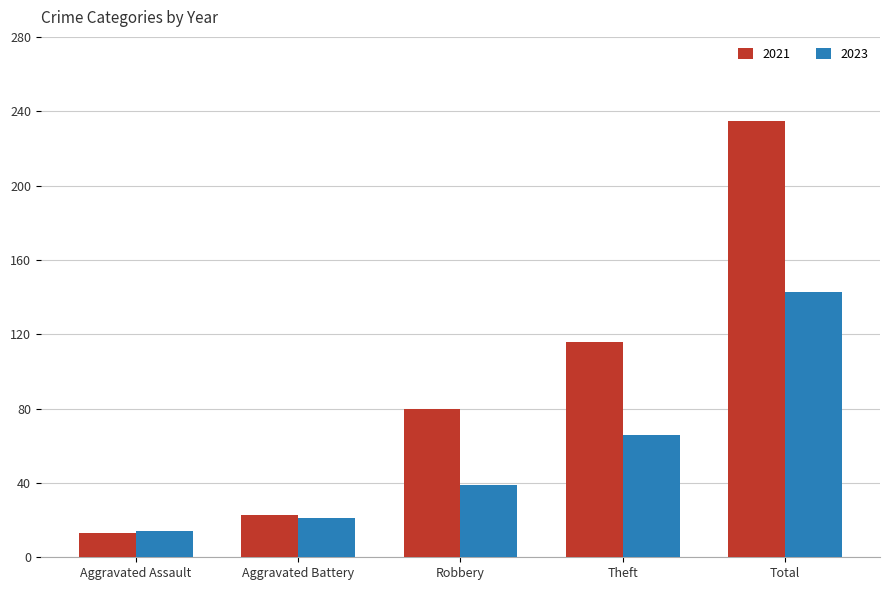

What is the approximate value of 2023 at Total, to the nearest 10?

140